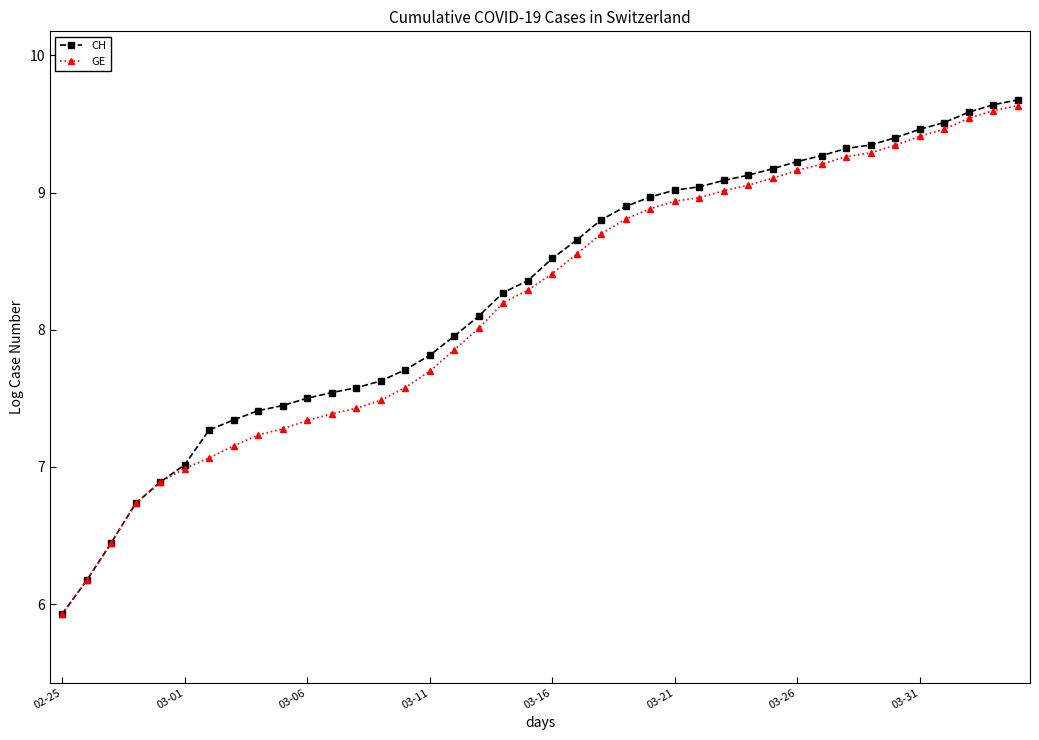

What is the smallest value displayed?

5.9